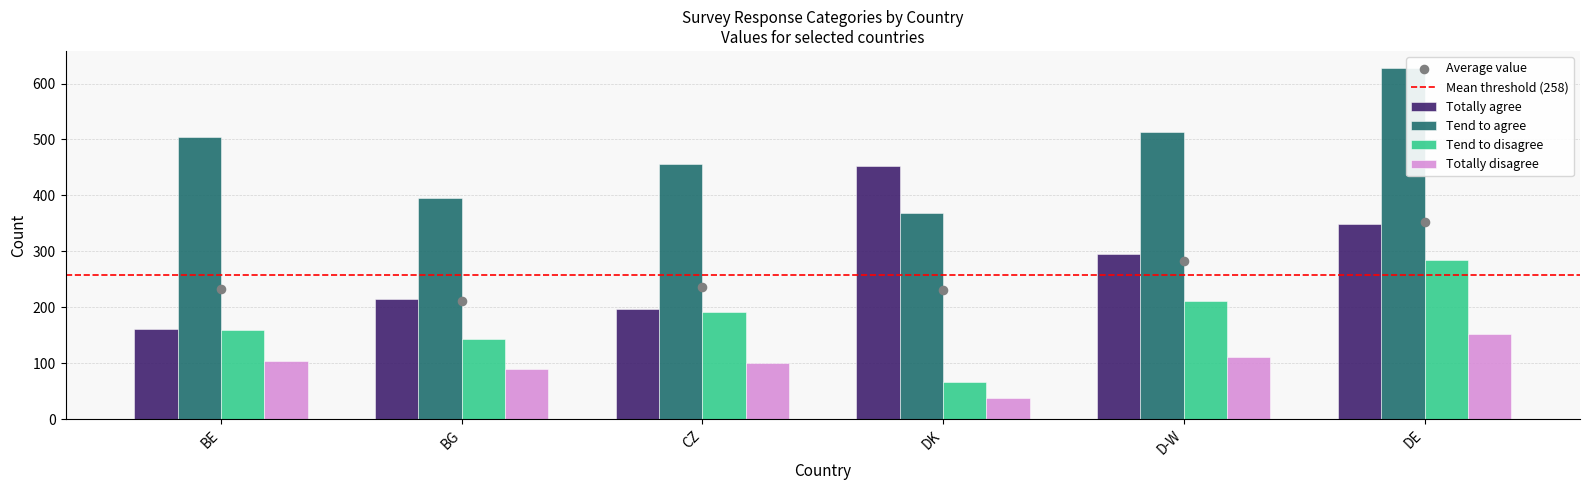

Which series has the largest total across all categories?

Tend to agree